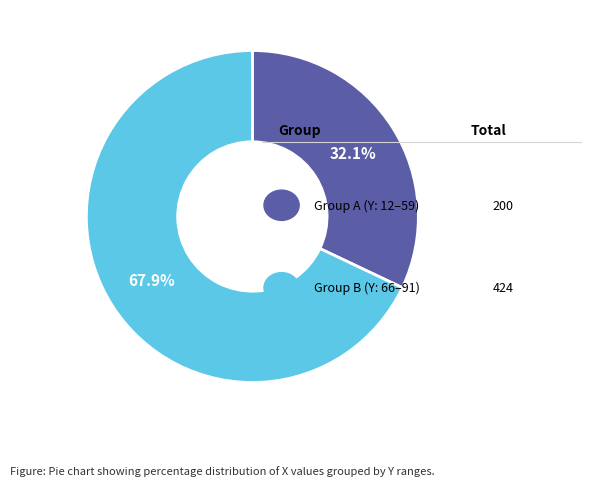

Count the number of slices in the pie.

2